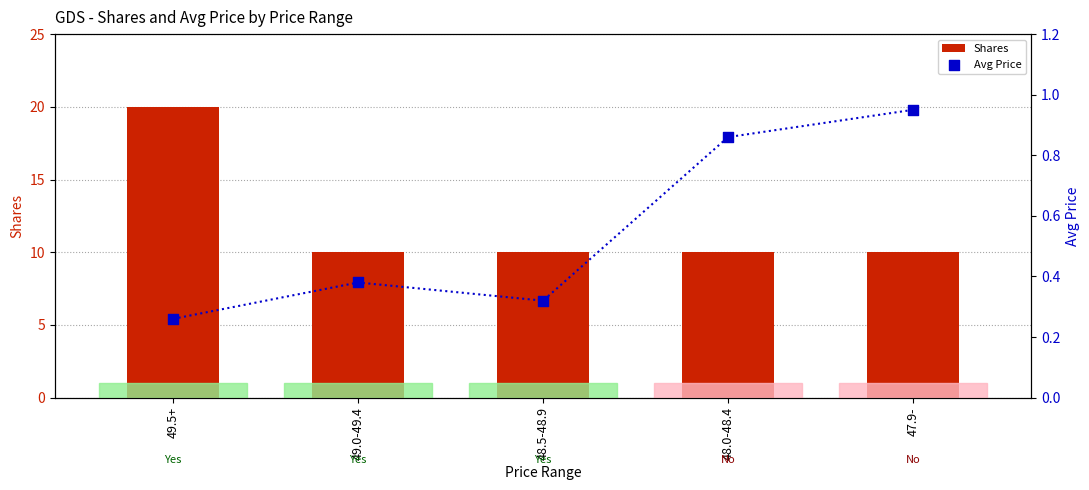

Is the value of Shares at 49.0-49.4 greater than the value of Avg Price at 49.5+?

Yes